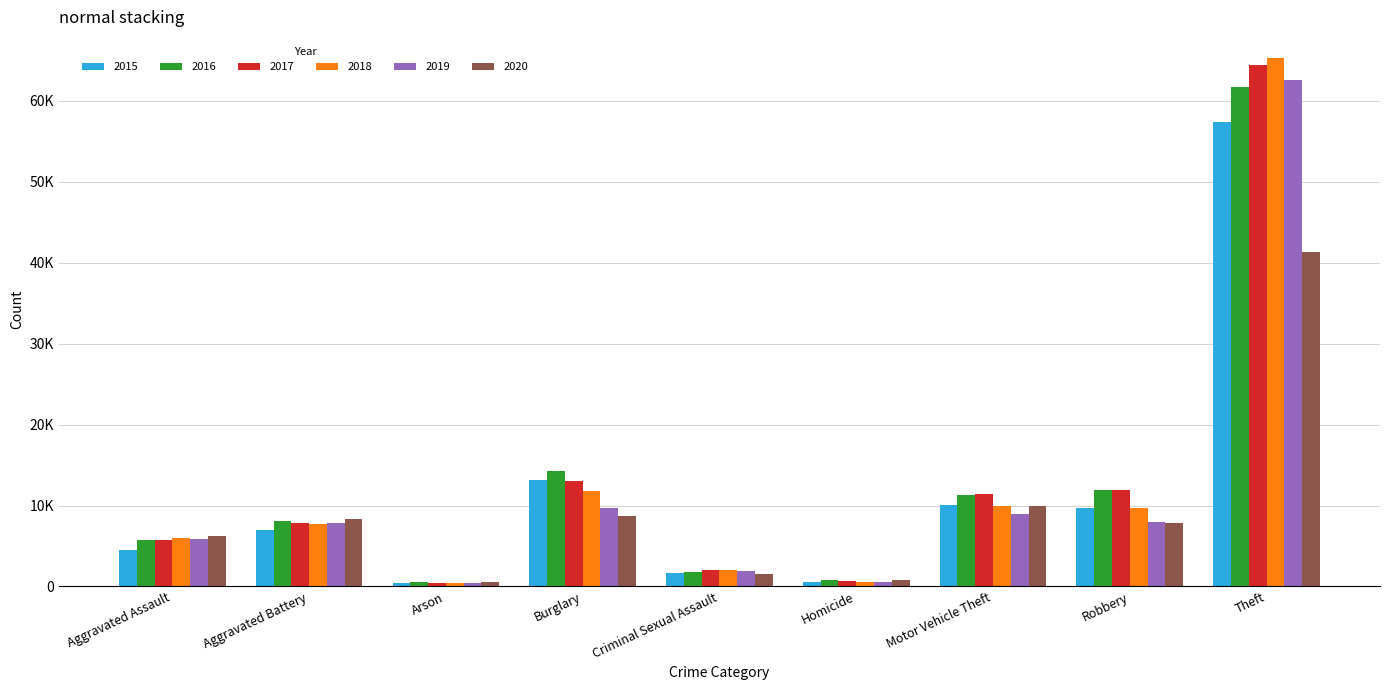

What value does the 2016 series have at Robbery?

11960